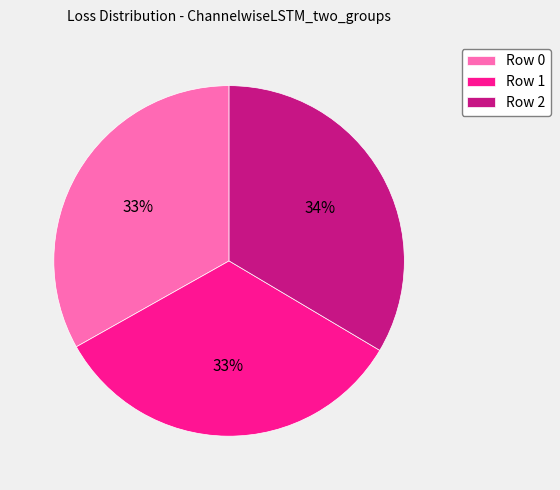

What percentage is the Row 1 slice, to the nearest percent?

33%